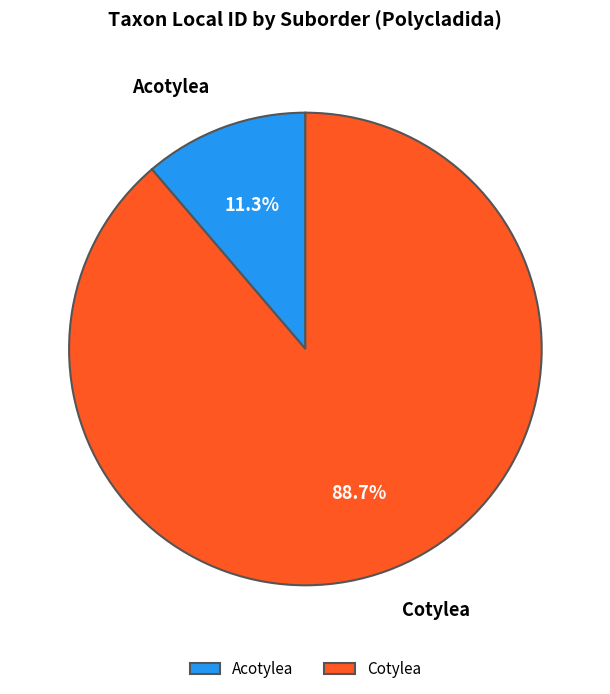

Rank the categories by value from lowest to highest.

Acotylea, Cotylea